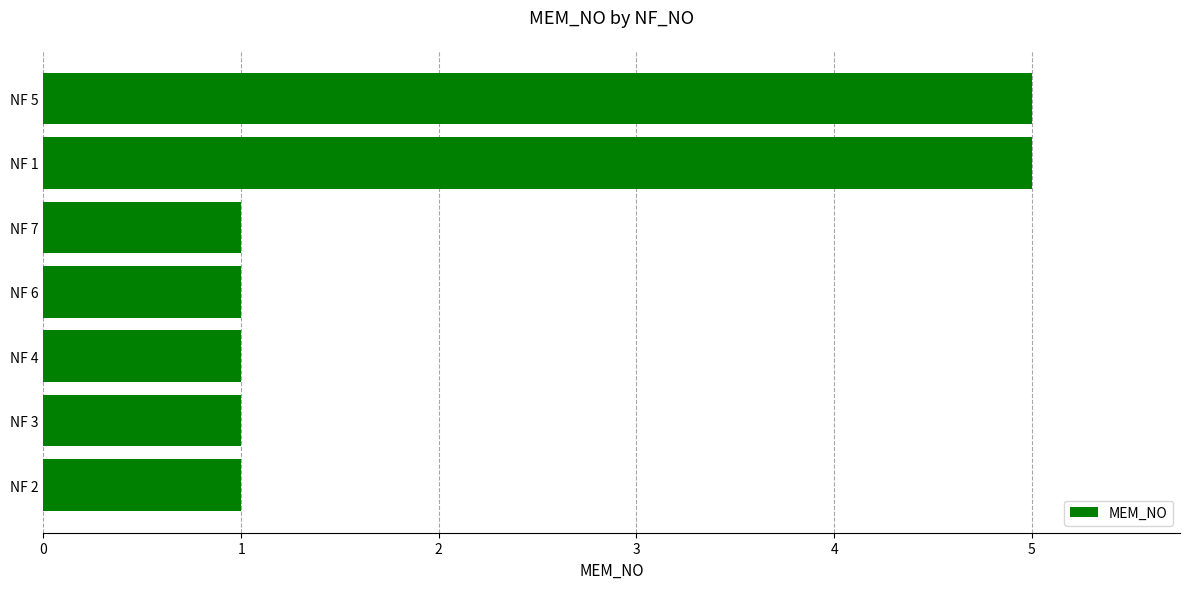

What is the difference between the second highest and second lowest values?

4